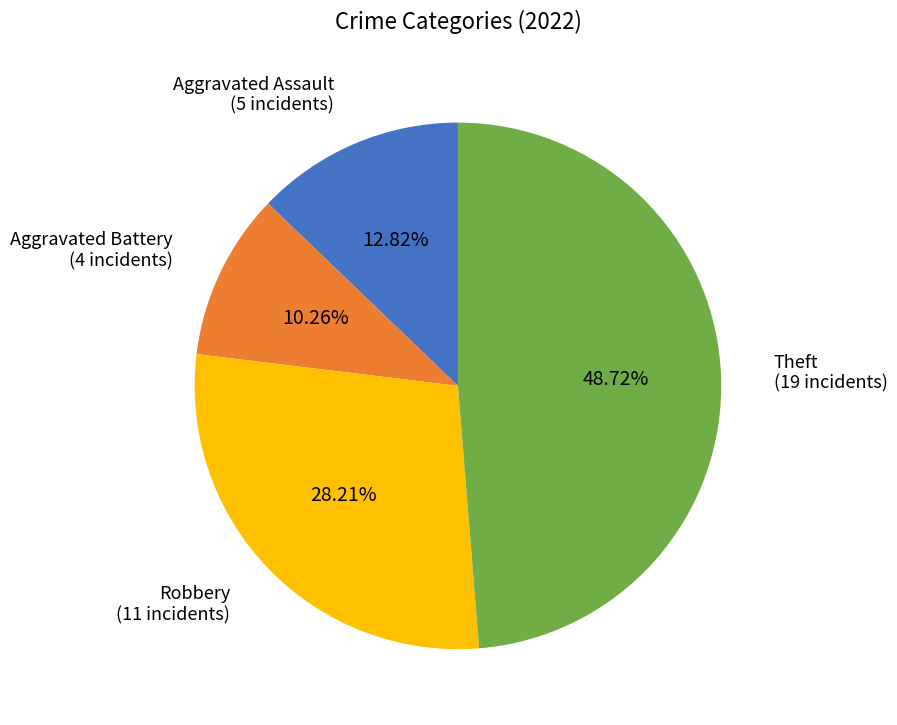

Is there any slice that represents more than half of the pie?

No